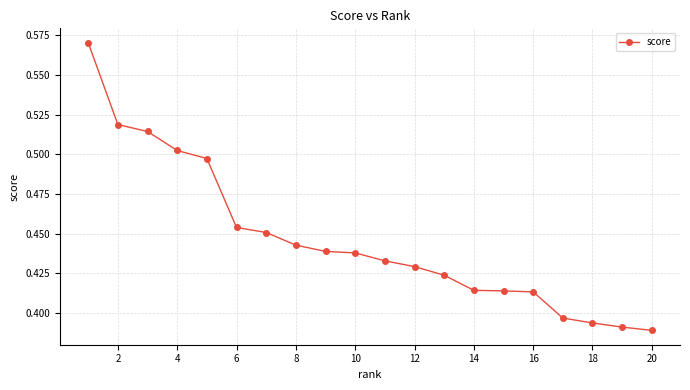

What is the difference between the second highest and second lowest values?

0.1